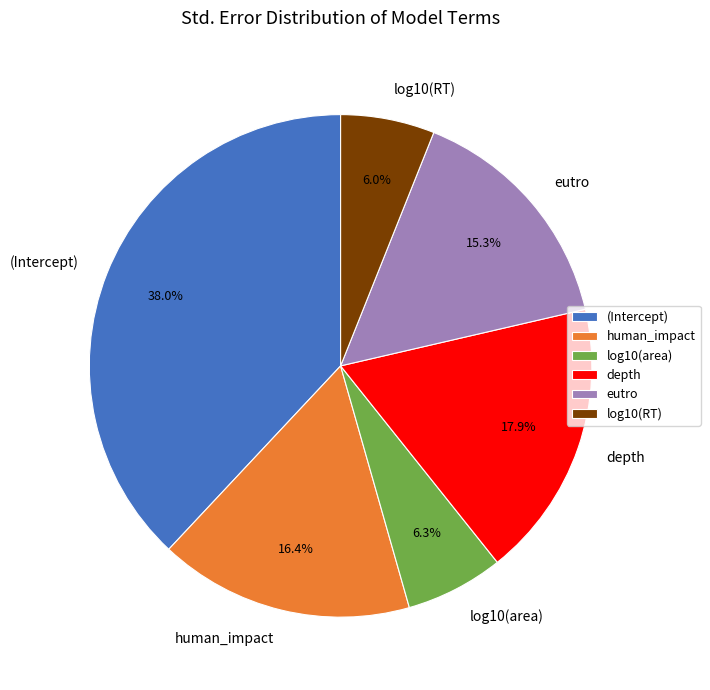

Which slice is the largest?

(Intercept)